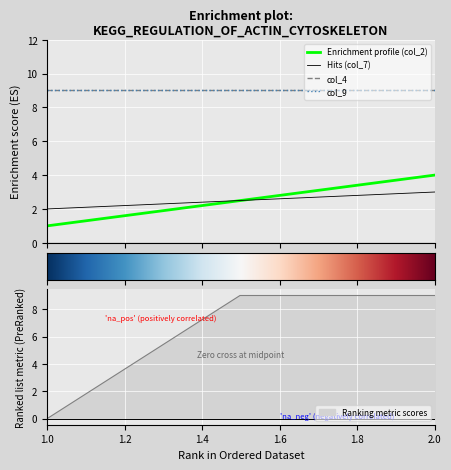

Between 2 and 1, which is larger?

2